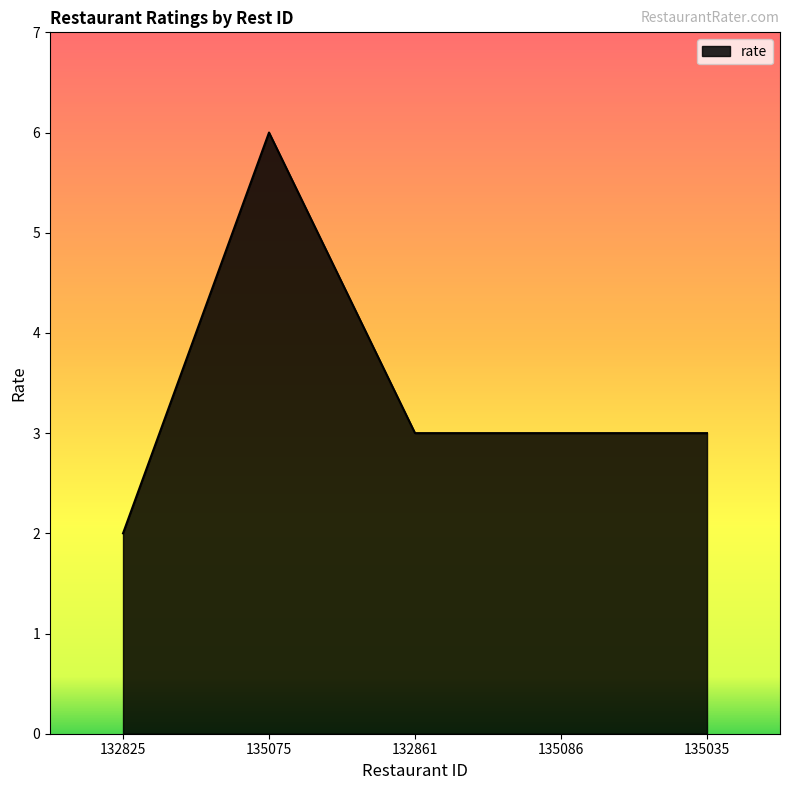

What is the greatest value displayed?

6